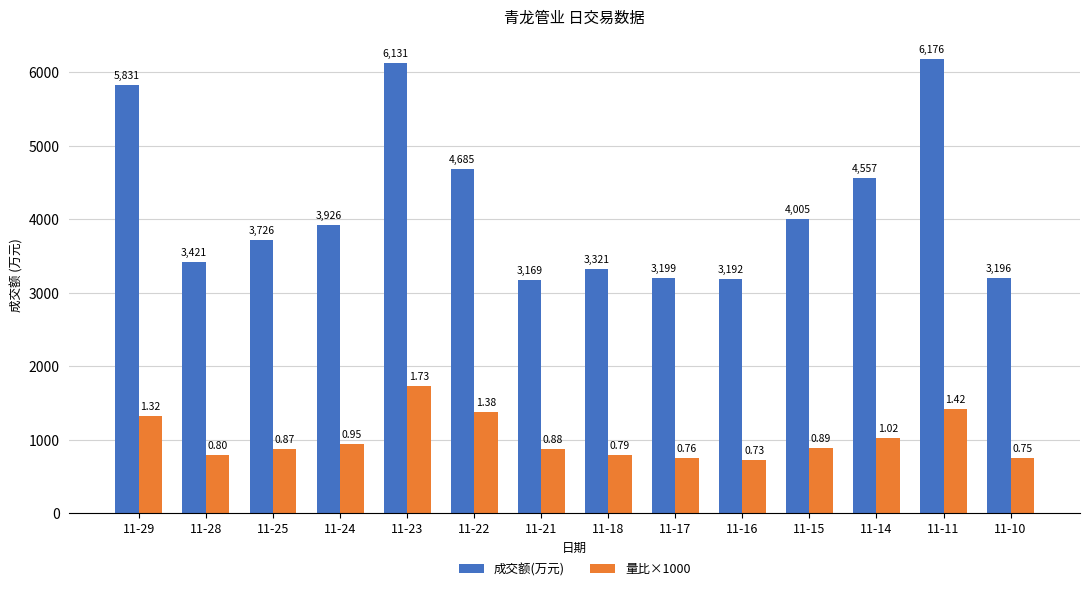

Does the chart contain any negative values?

No